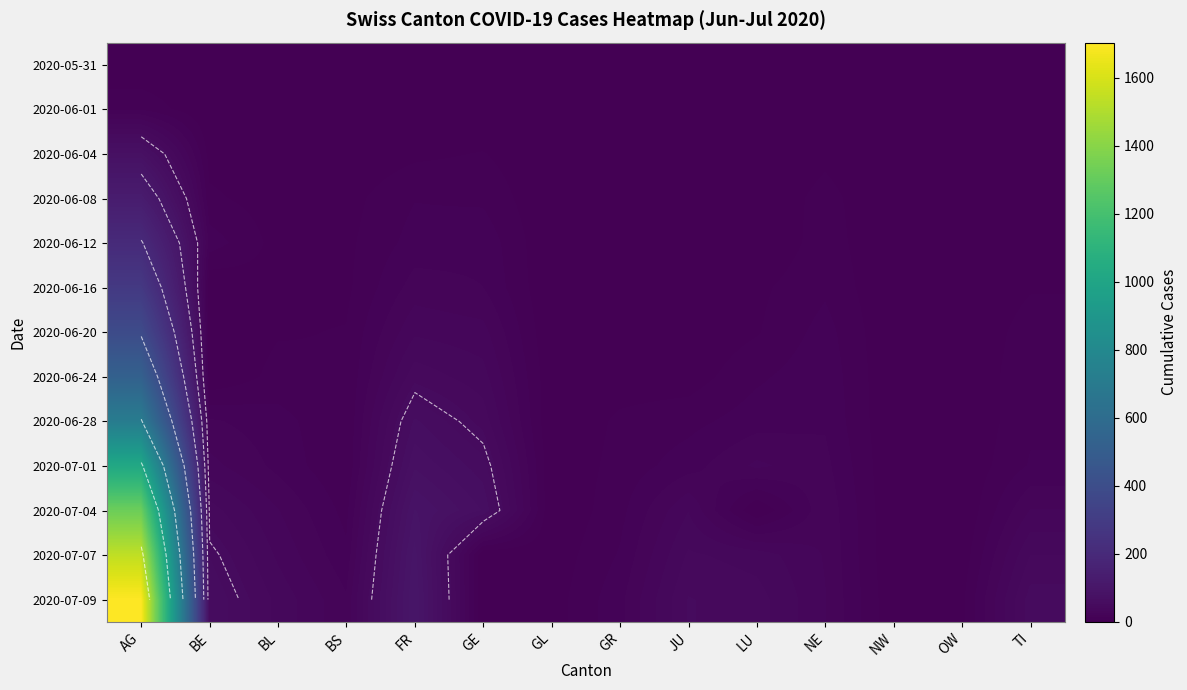

List the series in order of their peak value, highest first.

2020-07-09, 2020-07-07, 2020-07-04, 2020-07-01, 2020-06-28, 2020-06-24, 2020-06-20, 2020-06-16, 2020-06-12, 2020-06-08, 2020-06-04, 2020-06-01, 2020-05-31